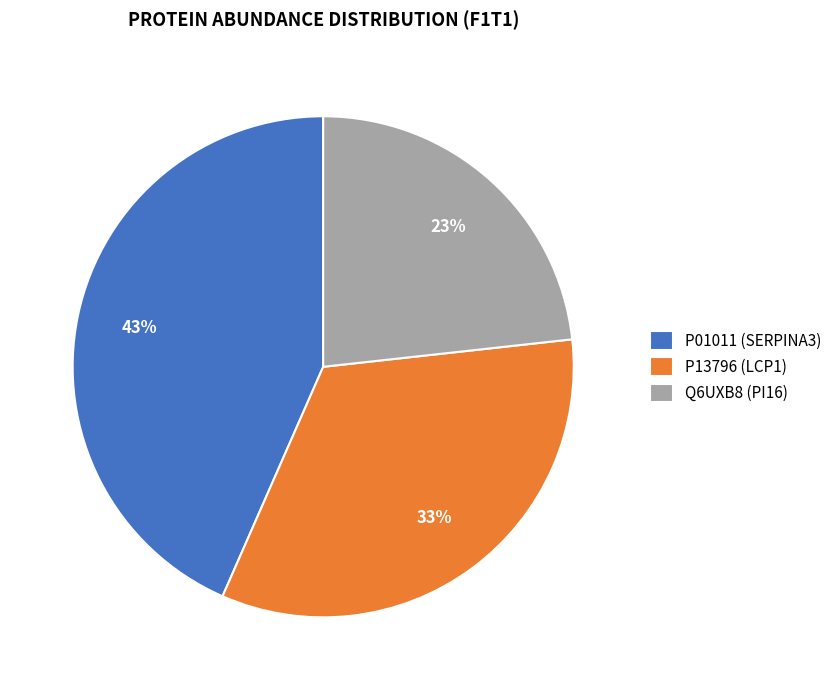

Is there a majority slice in this chart?

No